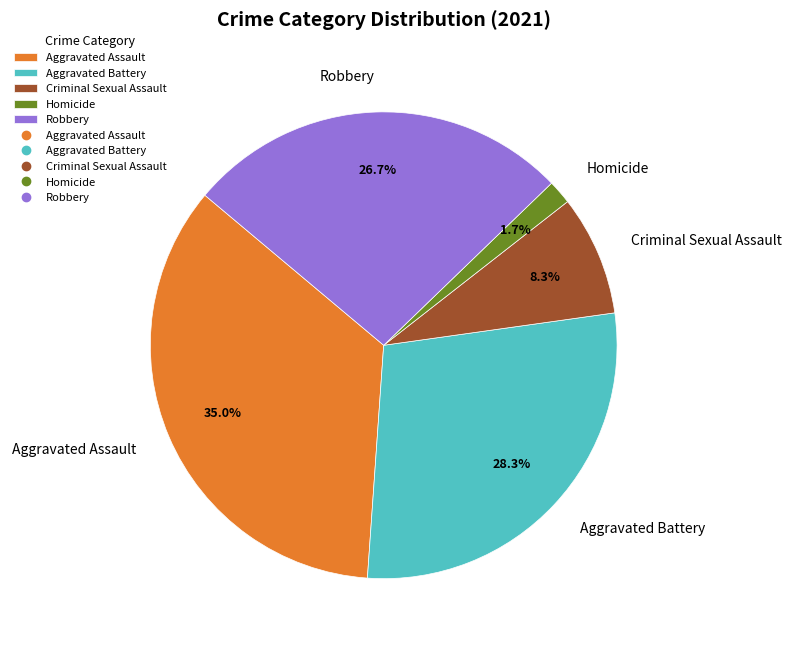

Combined, do Homicide and Aggravated Assault account for over 50%?

No